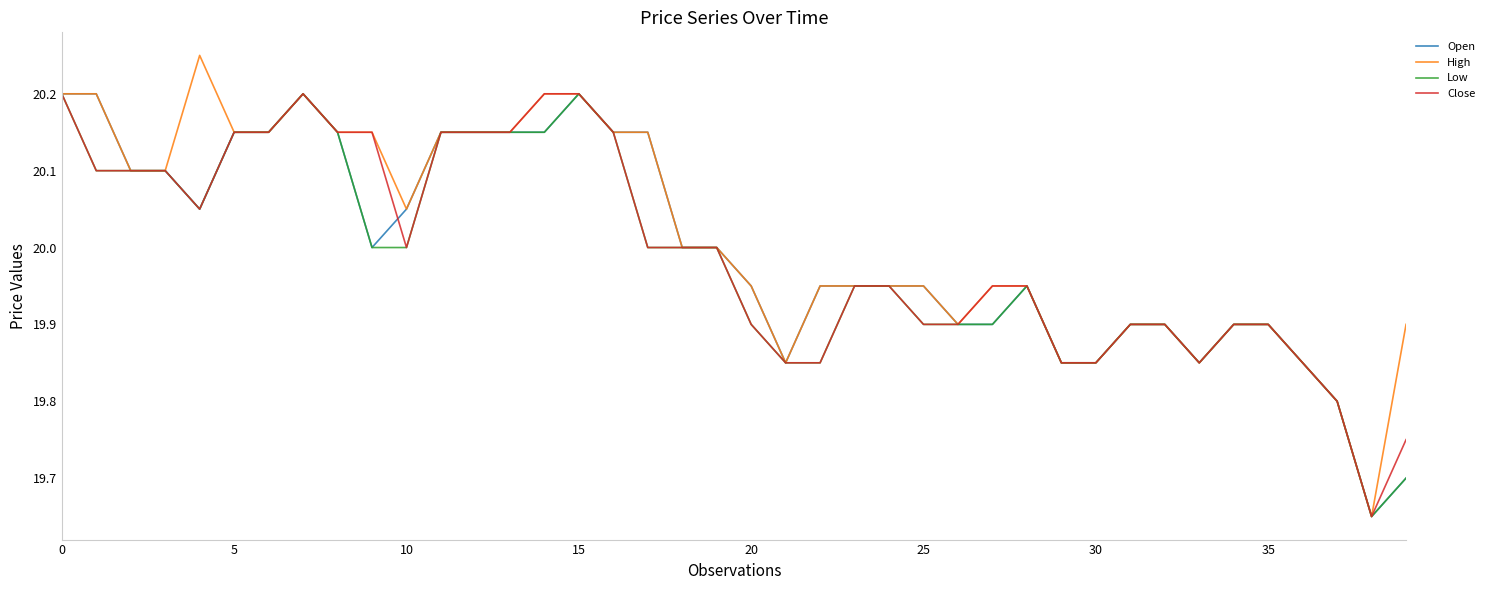

Which series has the widest spread of values?

High